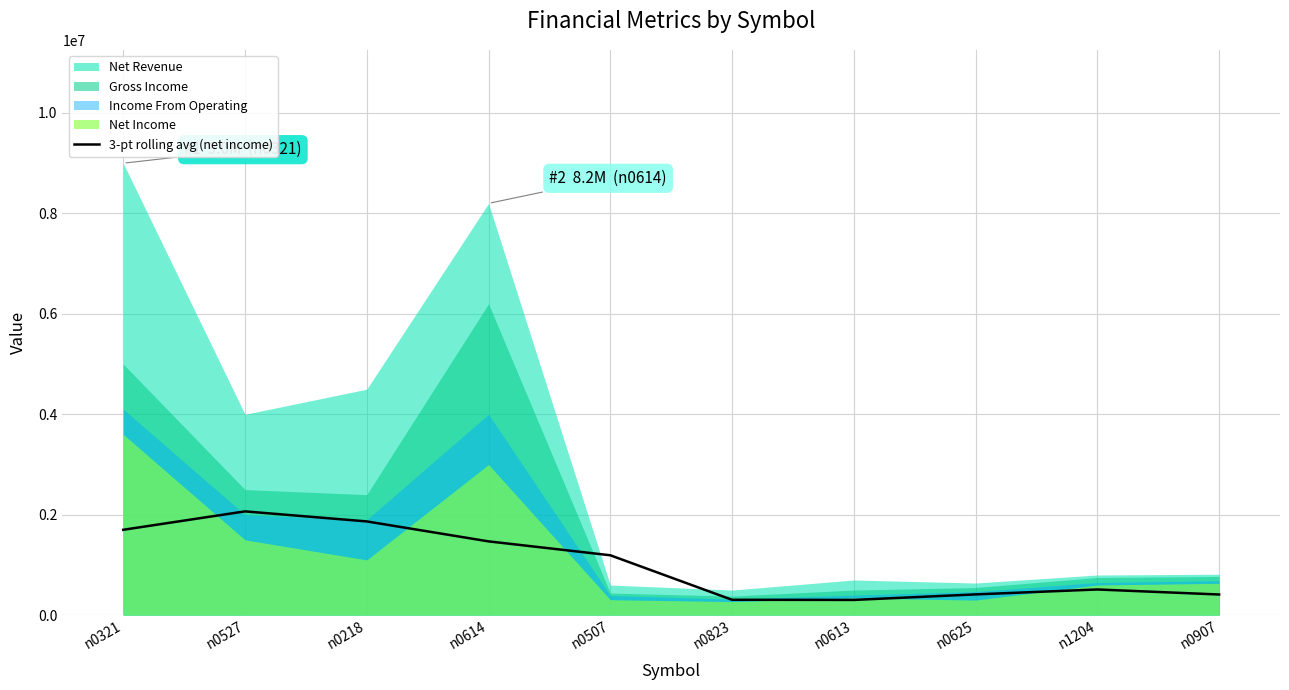

How many data points are less than 1192600?

5